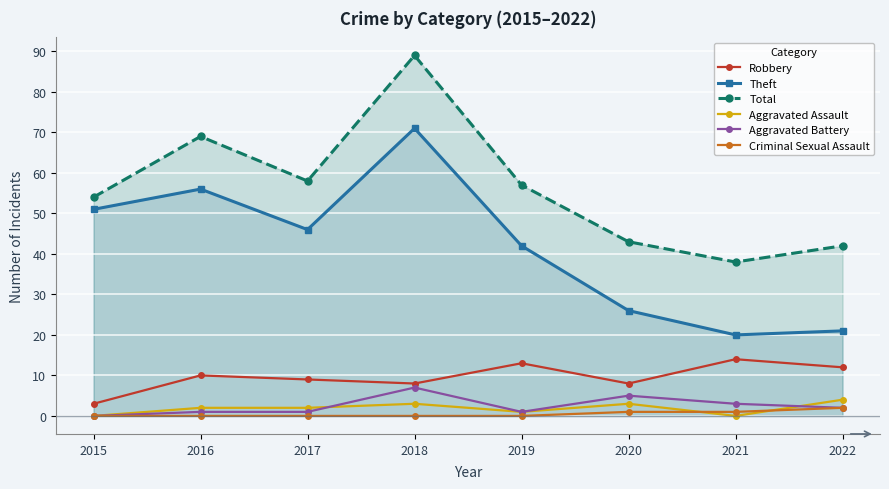

What are all the series names shown in the legend?

Robbery, Theft, Total, Aggravated Assault, Aggravated Battery, Criminal Sexual Assault